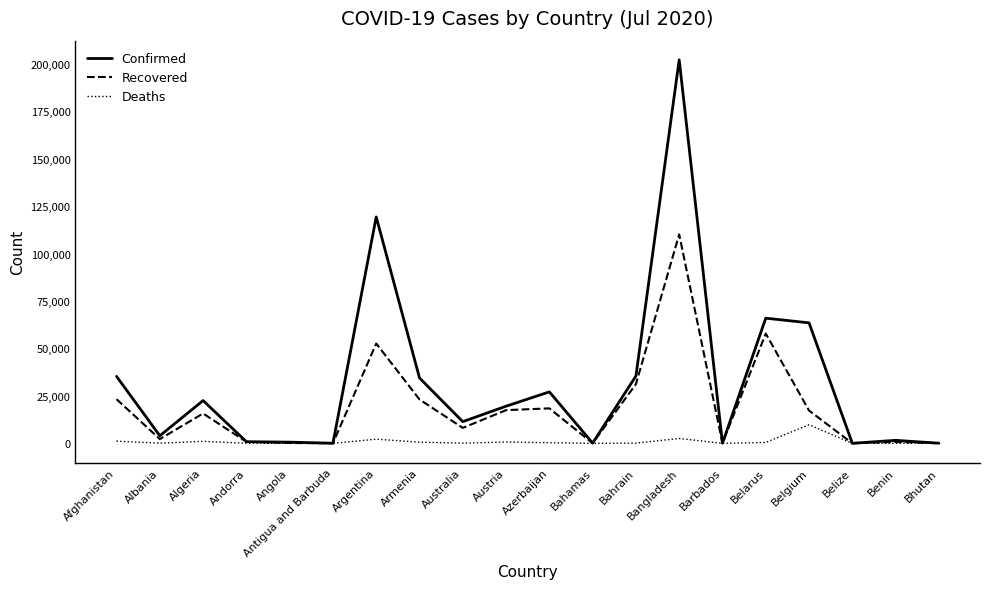

Is it true that Confirmed equals 202066 at Bangladesh?

True